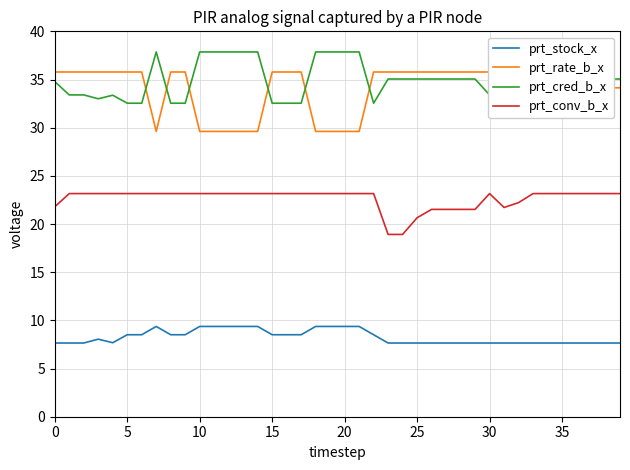

Is it true that prt_rate_b_x equals 29.6 at 21?

True